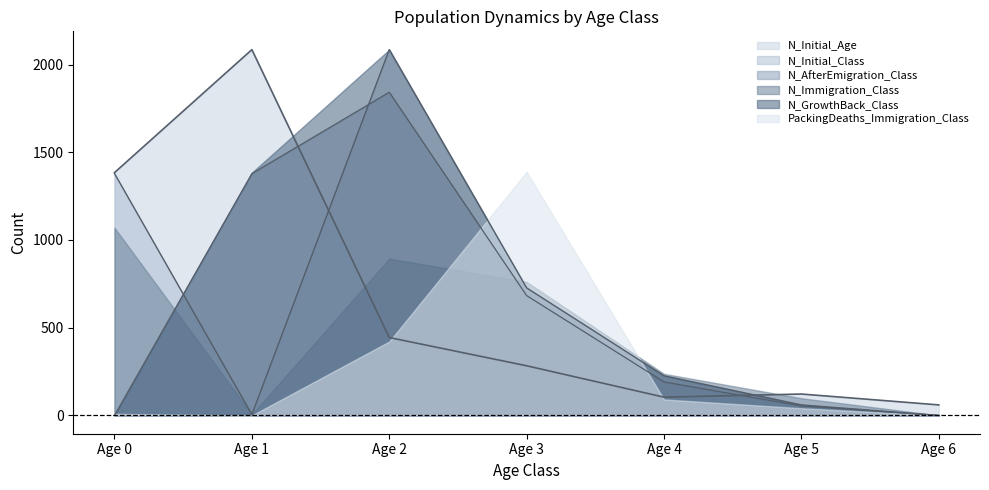

Between Age 2 and Age 3, which is larger?

Age 2